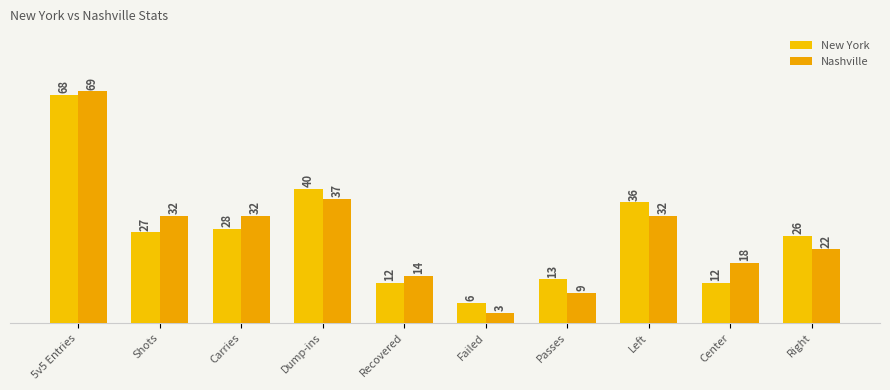

Which has a higher value, Failed or Recovered?

Recovered